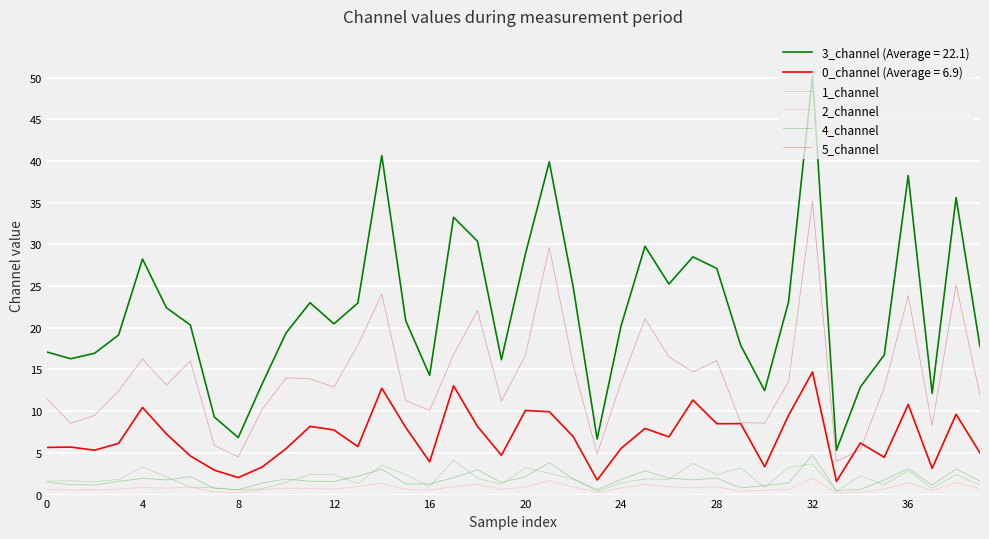

True or false: 3_channel (Average = 22.1) and 1_channel cross at least once.

False